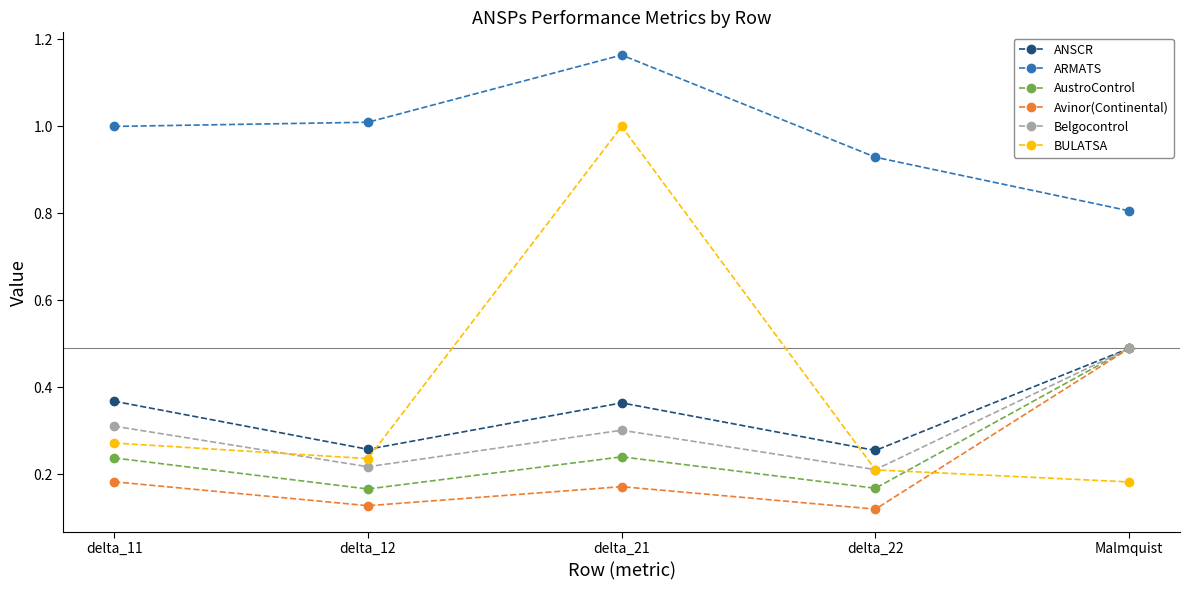

Is the value of BULATSA at delta_22 greater than the value of Belgocontrol at delta_11?

No